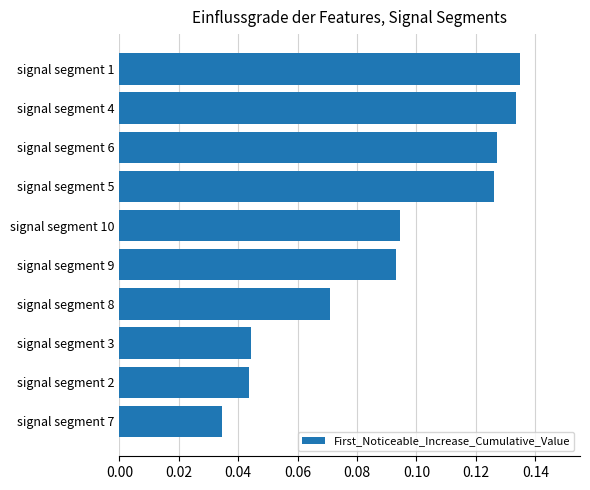

How many values are between 0 and 1?

10